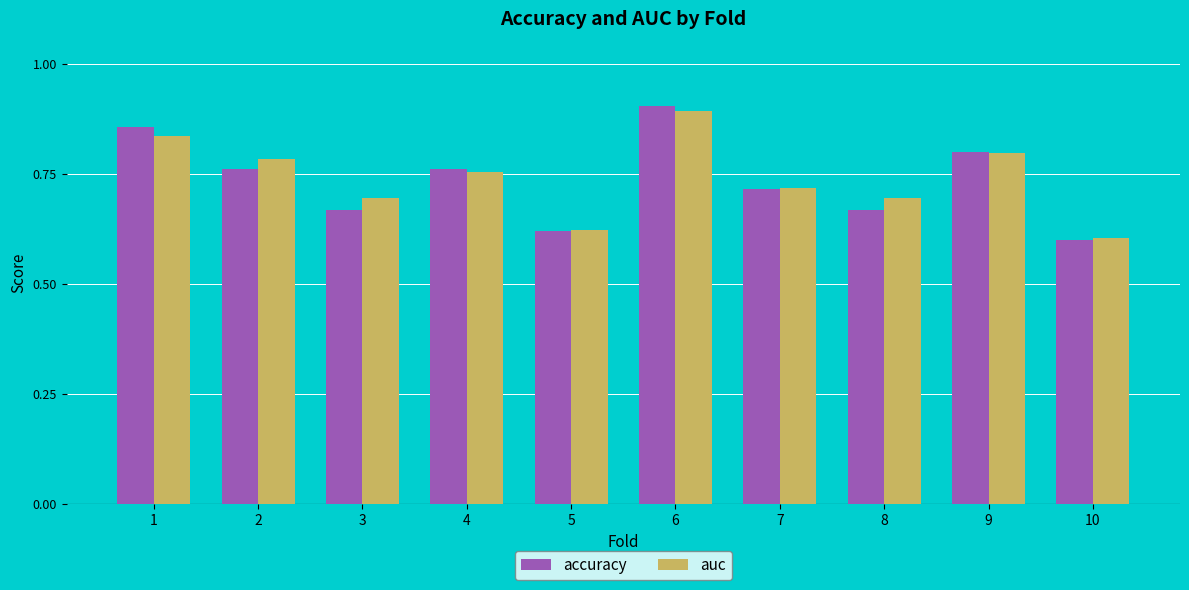

At which category is the sum across all series the highest?

6